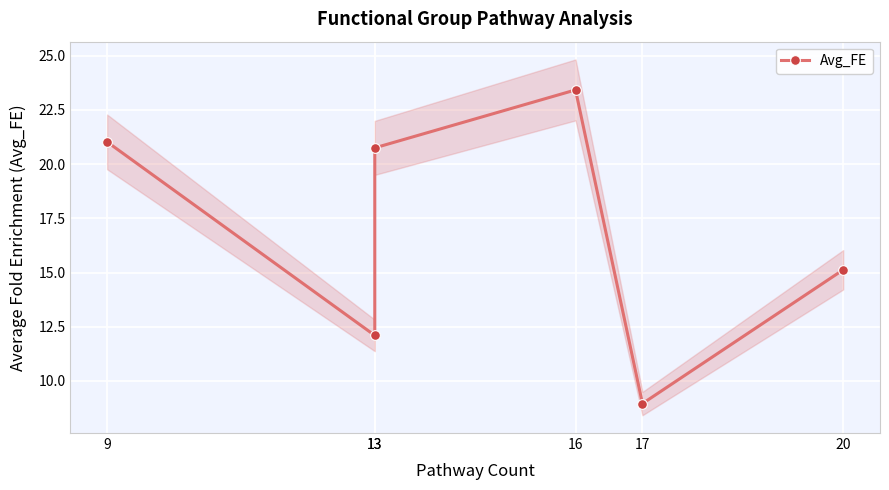

How many lines are shown in the chart?

1